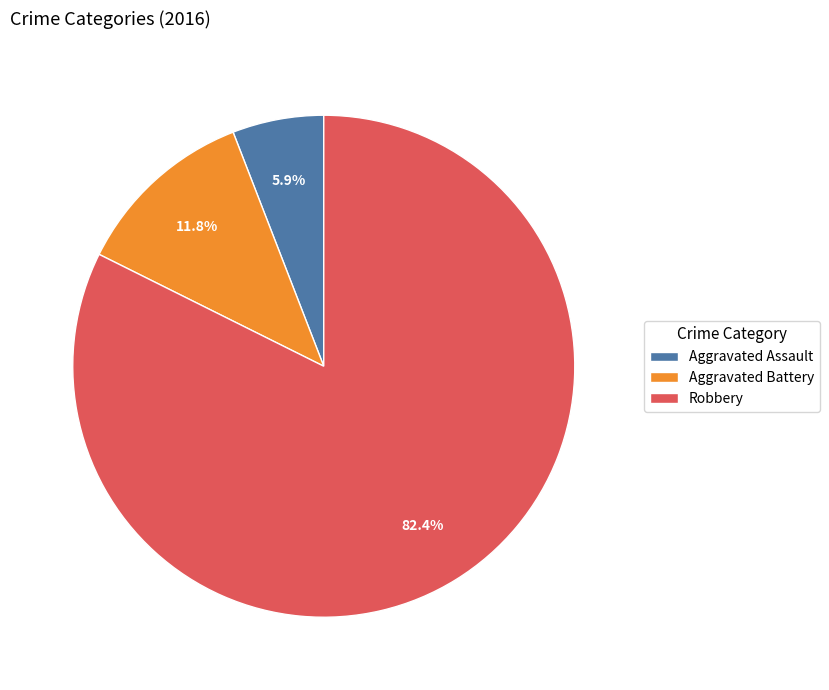

Rank the categories by value from lowest to highest.

Aggravated Assault, Aggravated Battery, Robbery